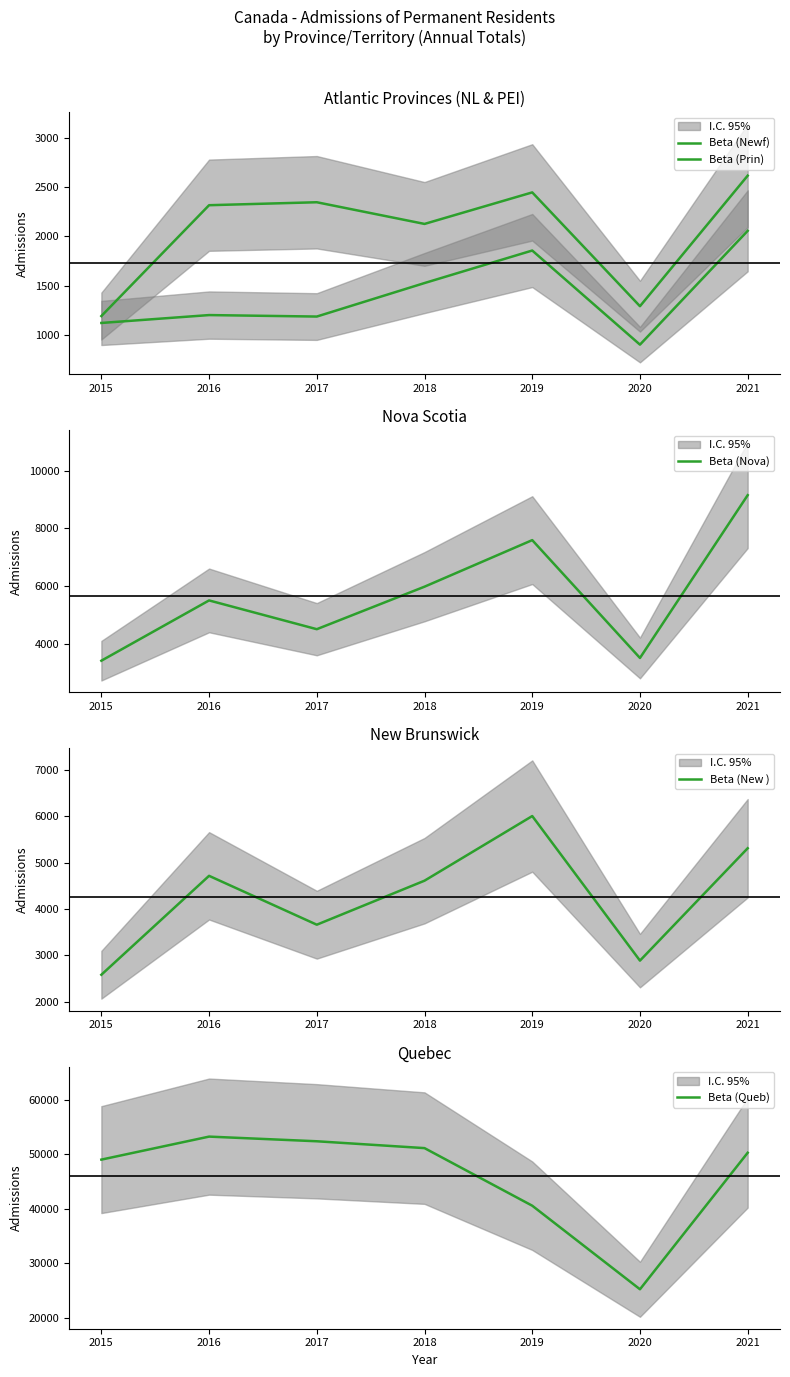

True or false: Beta (Queb) and Beta (Nova) cross at least once.

False